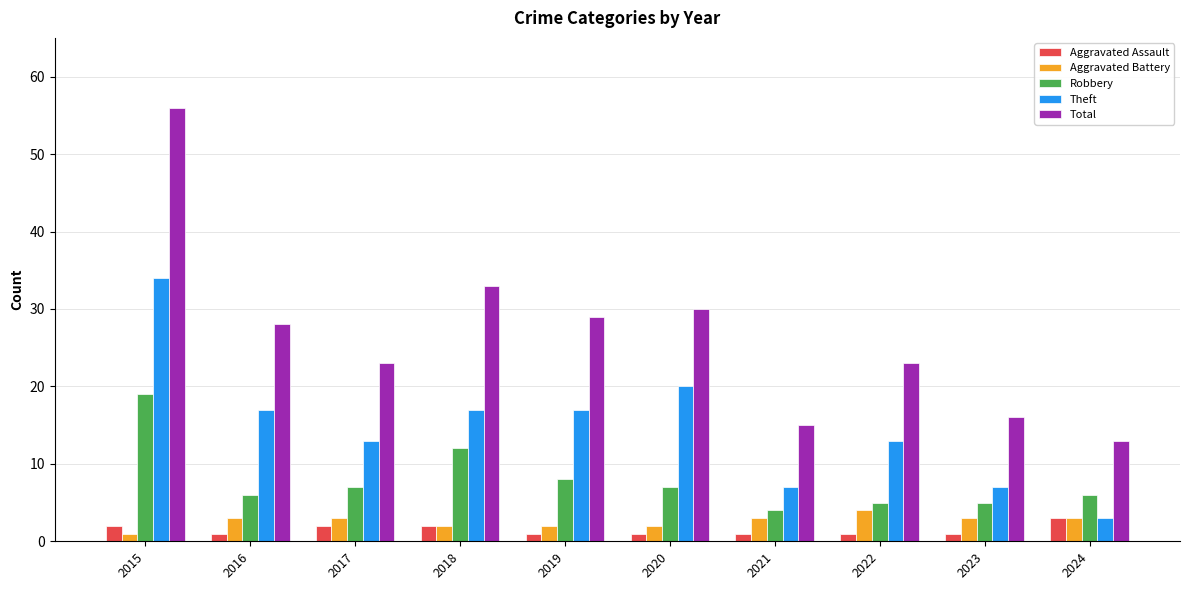

How many bars are there in each group?

5